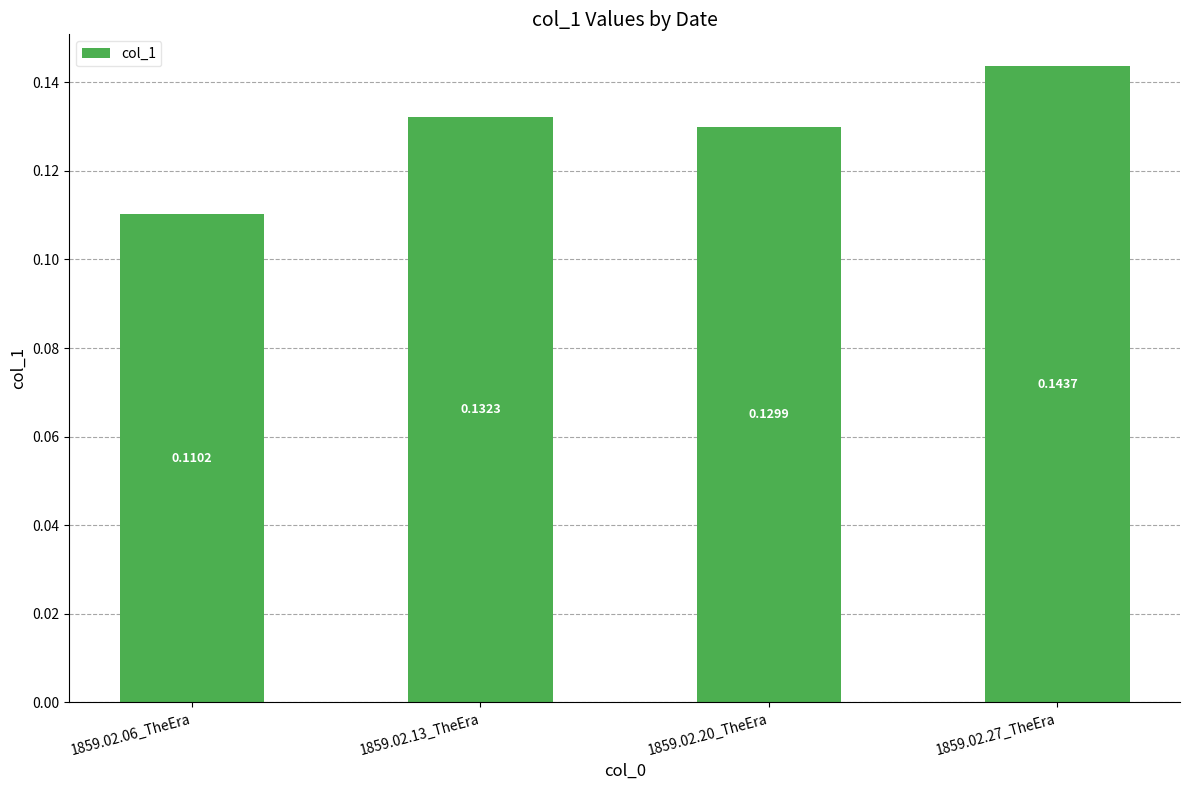

Does the chart contain any negative values?

No